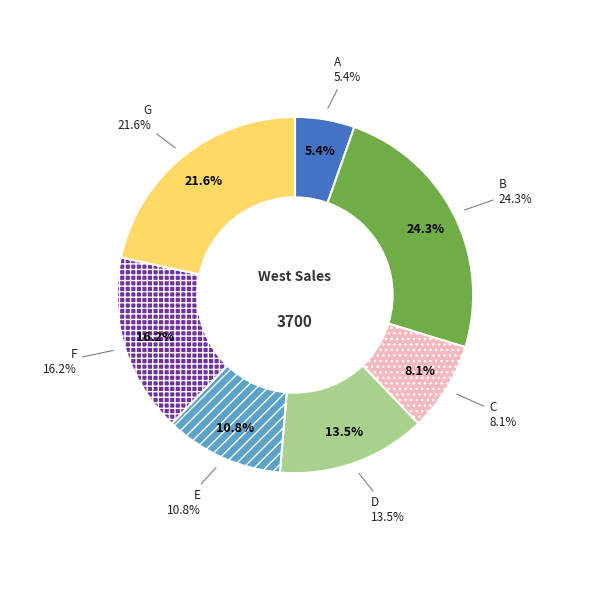

What is the total percentage of A and G?

27.0%